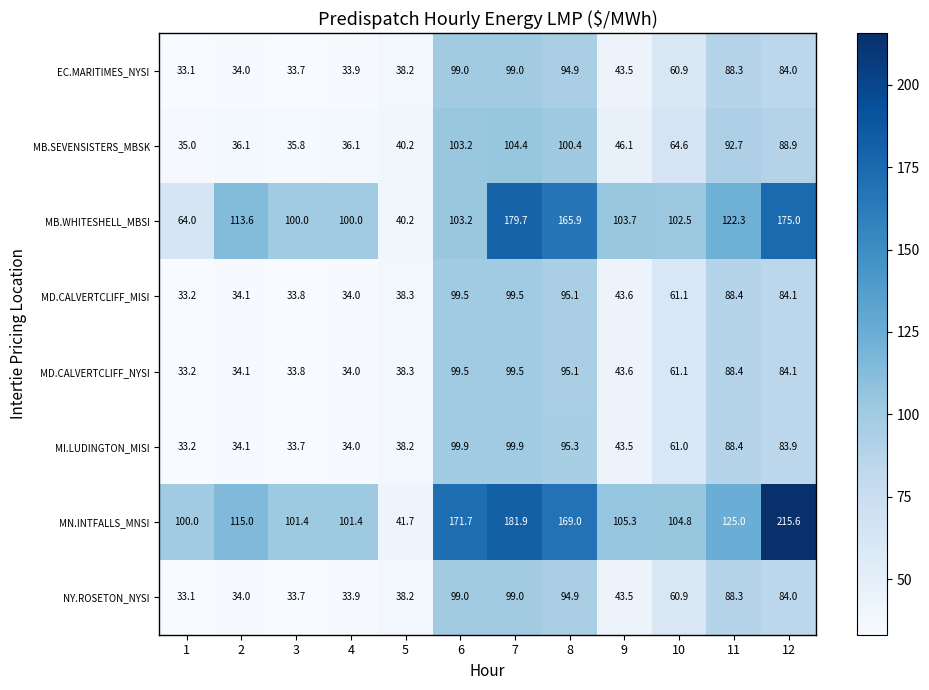

What is the total value across all series at 8?

910.6